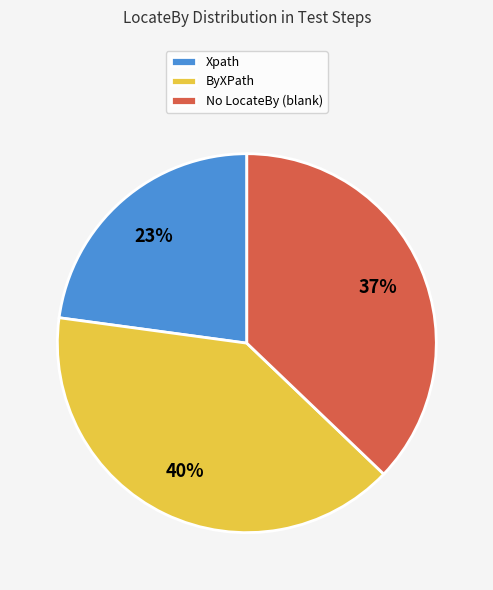

What is the ratio of the value at Xpath to the value at No LocateBy (blank)?

0.6